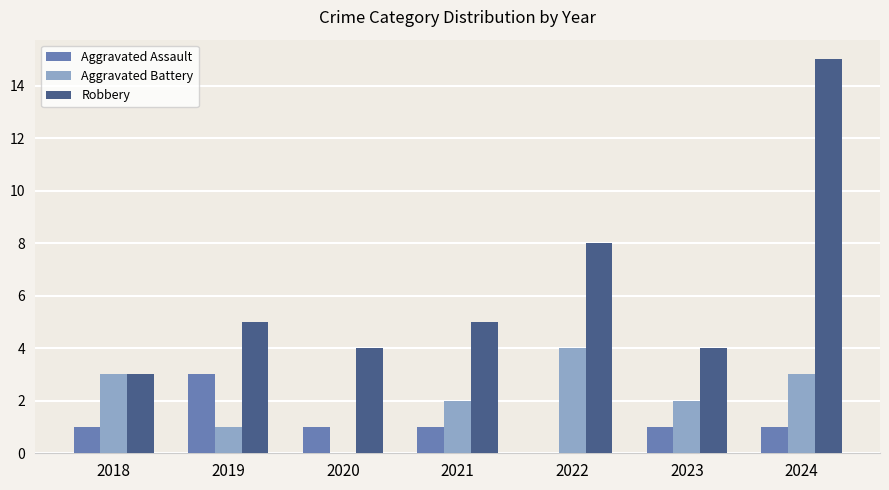

What are all the series names shown in the legend?

Aggravated Assault, Aggravated Battery, Robbery